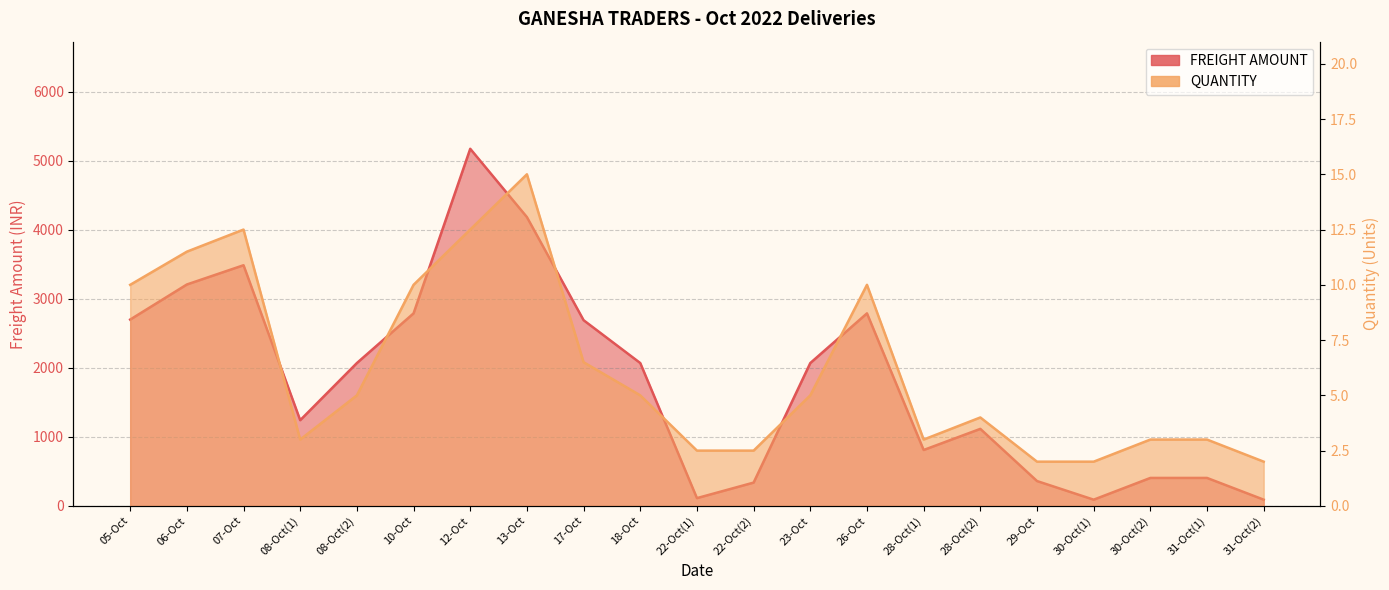

What is the sum of all QUANTITY values?

130.0